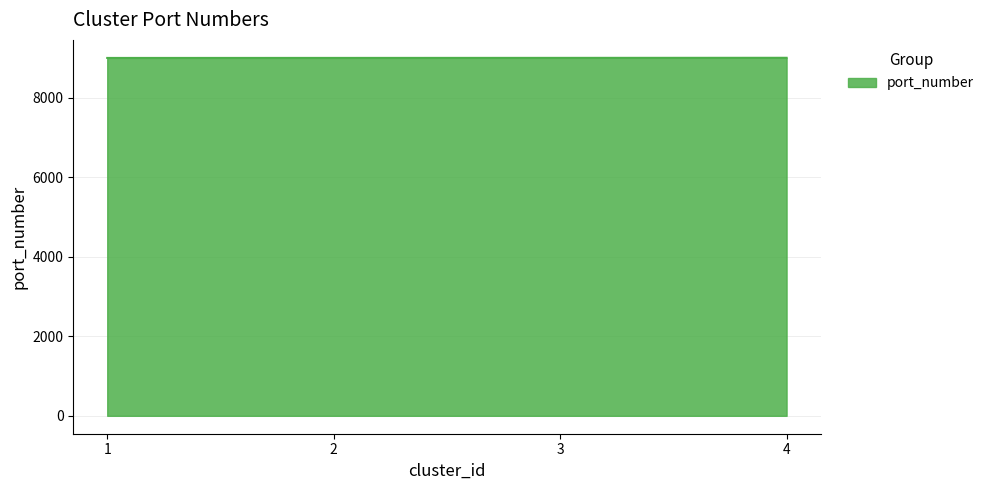

What is the greatest value displayed?

9005